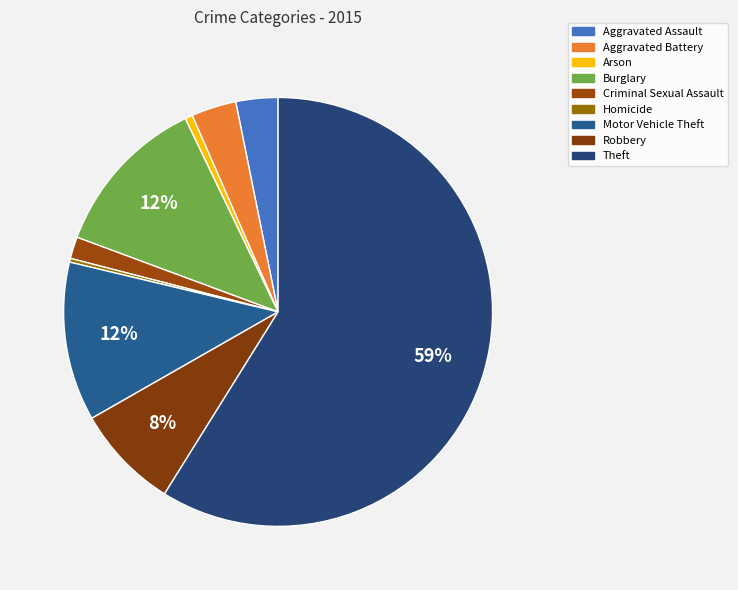

To the nearest percent, what is the difference between the Arson and Motor Vehicle Theft slice percentages?

11%